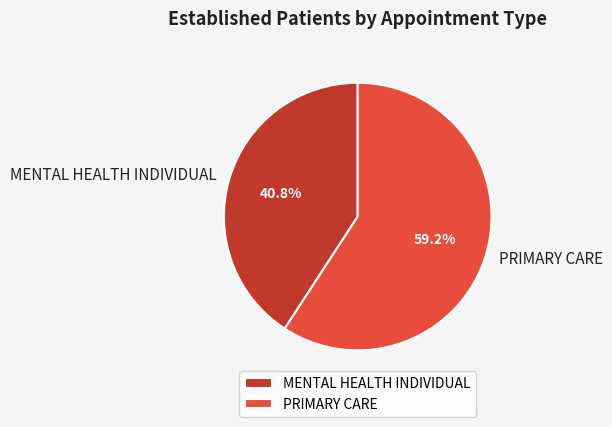

How many slices are in this pie chart?

2